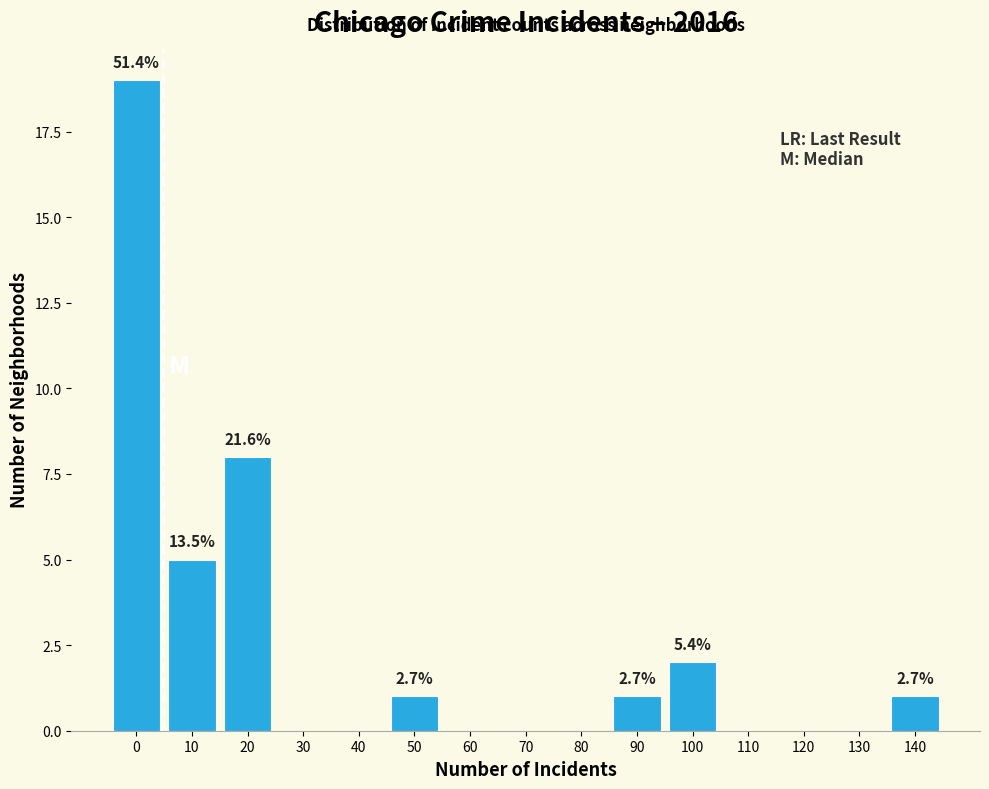

Reading left to right, extract all data points from this chart.

0=19	10=5	20=8	30=0	40=0	50=1	60=0	70=0	80=0	90=1	100=2	110=0	120=0	130=0	140=1